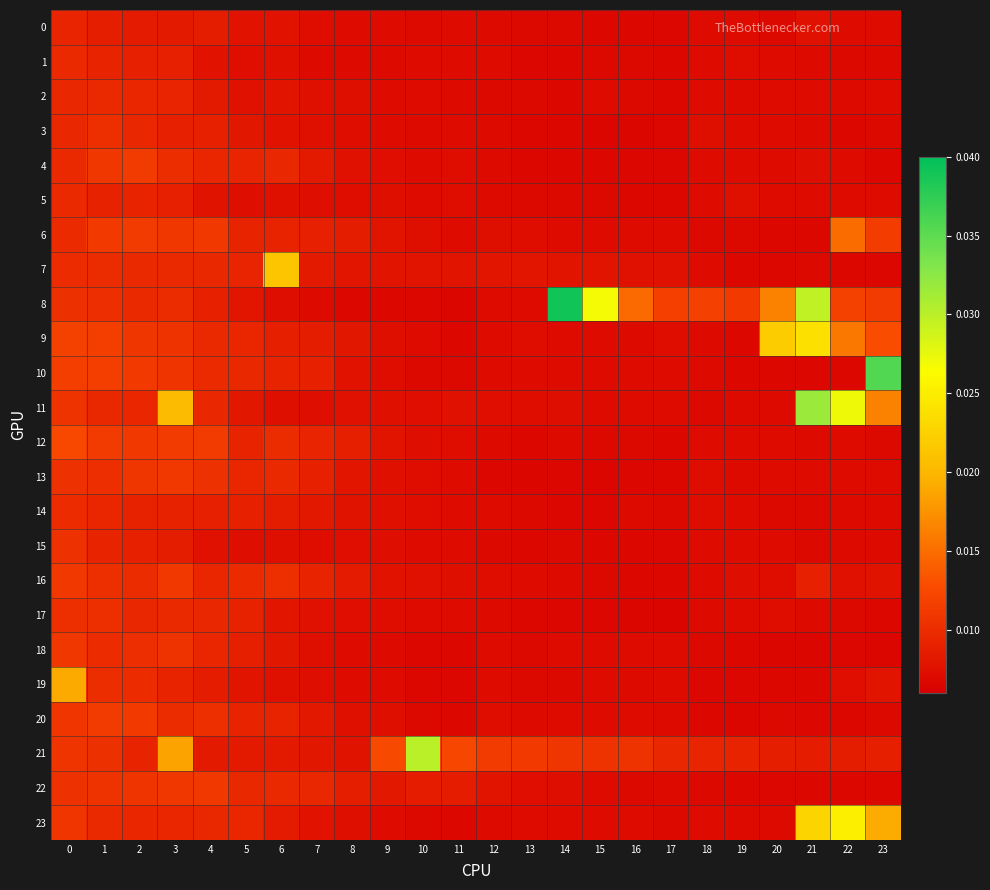

Which label corresponds to the largest value in the chart?

14